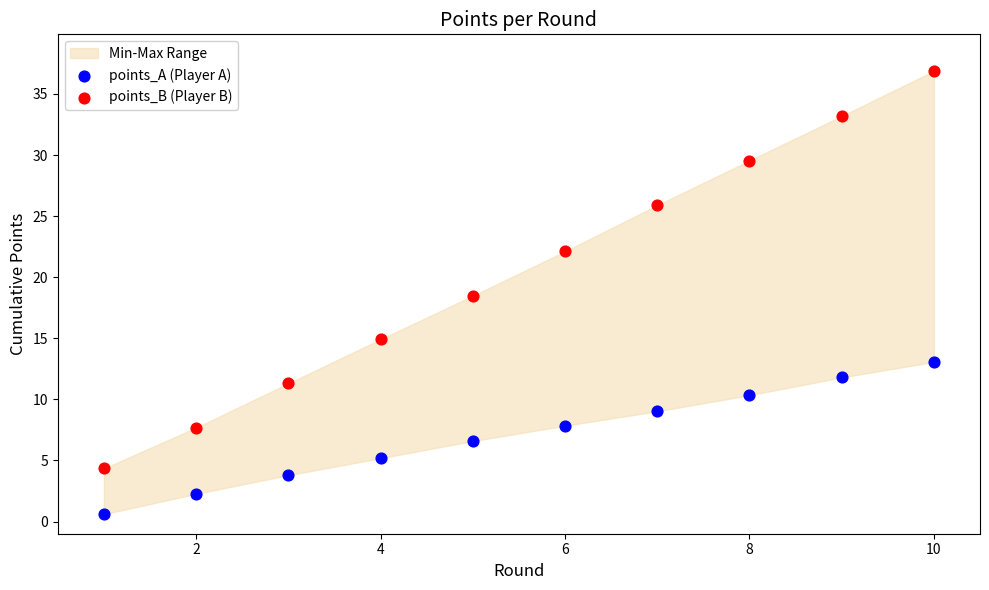

Across all data points, what is the range of X values (max minus min)?

9.0